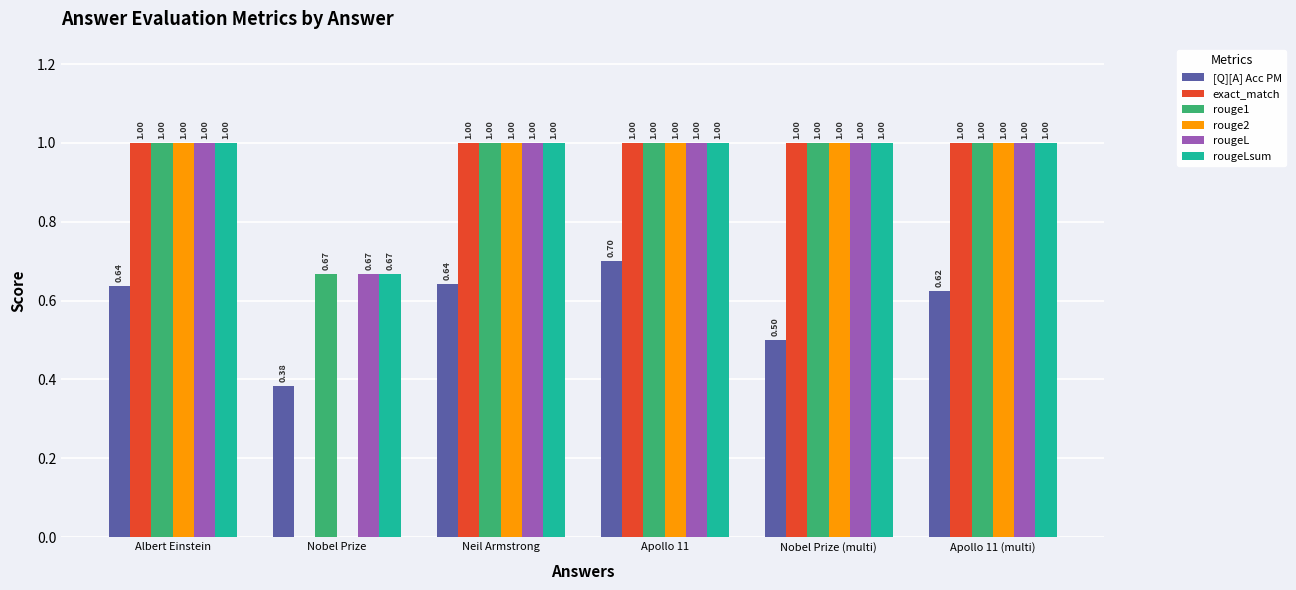

At which label is [Q][A] Acc PM closest to 0?

Nobel Prize